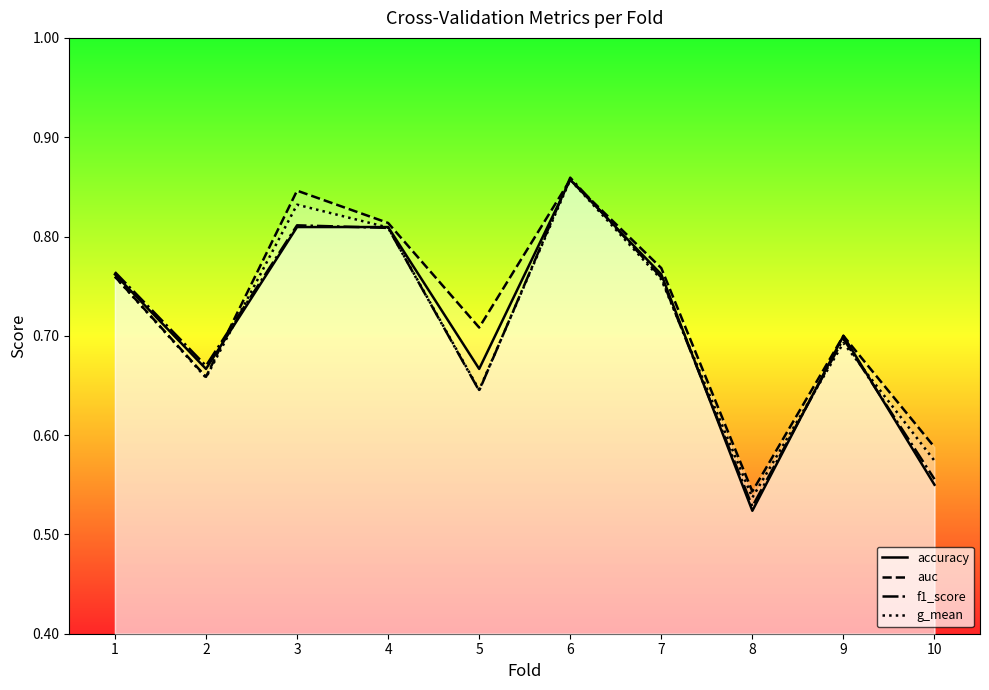

How many distinct data groups are displayed?

4